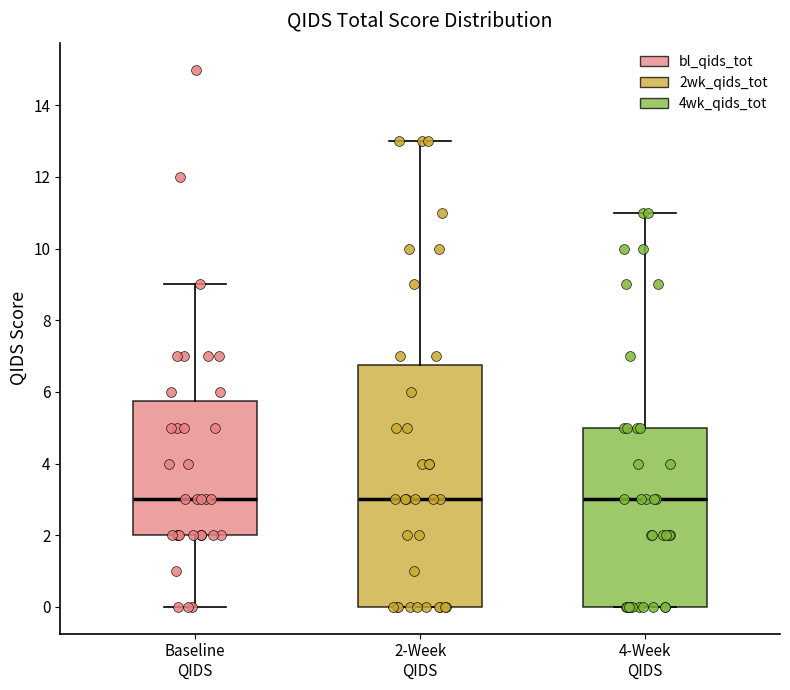

Comparing the boxes themselves (not the whiskers), which one is the tallest?

2-Week QIDS